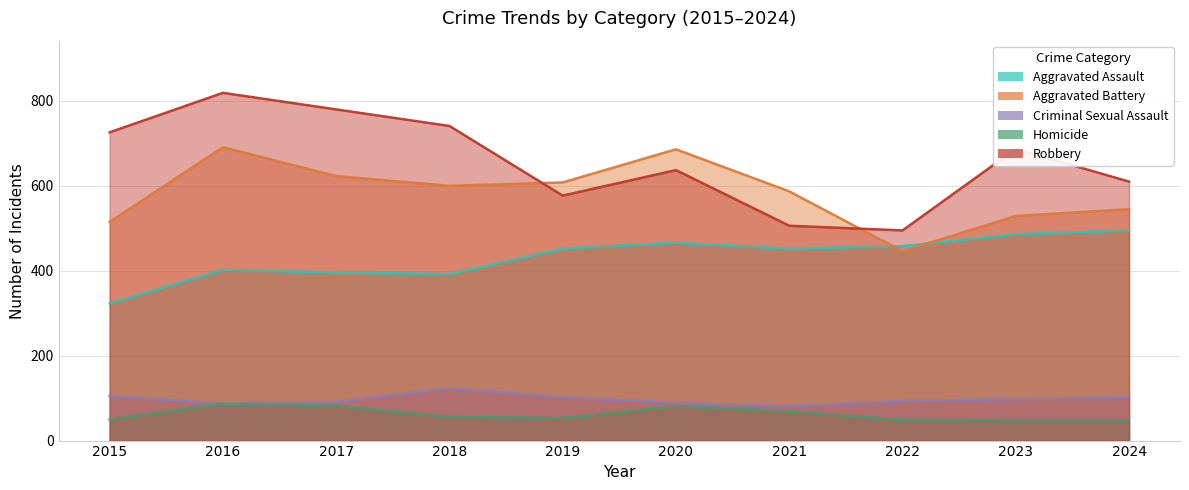

Reading right to left, list all the values displayed in this chart.

Aggravated Assault: 495	486	458	452	466	452	392	396	402	323
Aggravated Battery: 545	529	446	587	686	608	600	623	691	515
Criminal Sexual Assault: 102	98	93	81	89	102	123	91	87	105
Homicide: 48	48	49	69	81	53	56	82	87	50
Robbery: 610	687	495	506	637	577	741	780	819	726